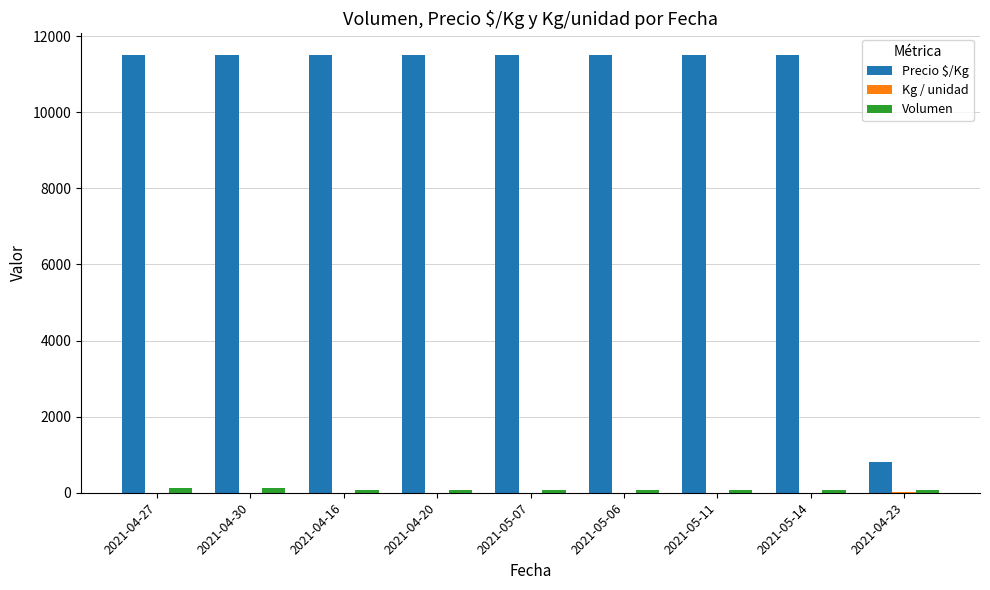

How many groups of bars are there?

9